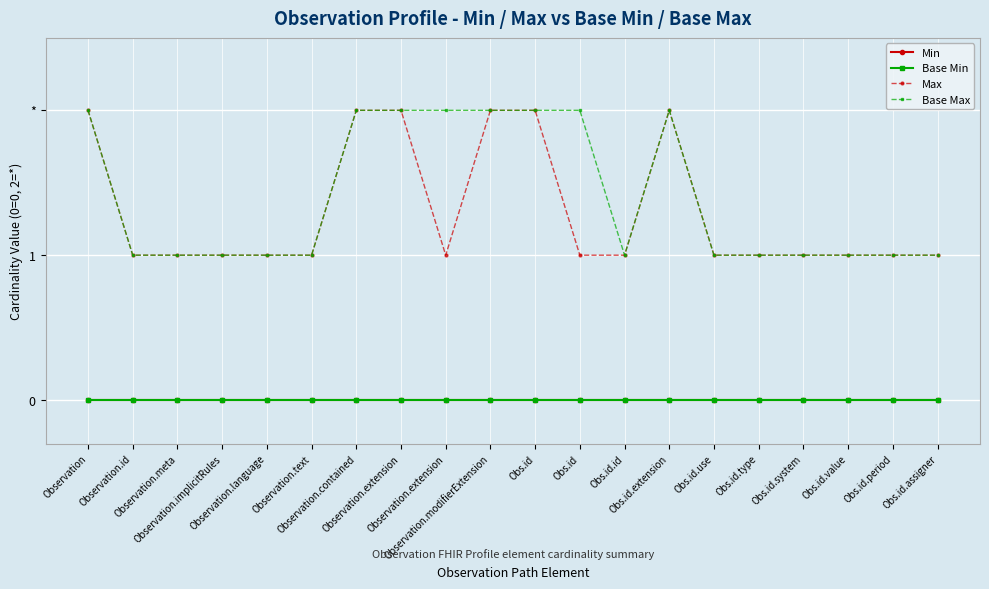

True or false: Base Min has a value of 0 at Obs.id.assigner.

True